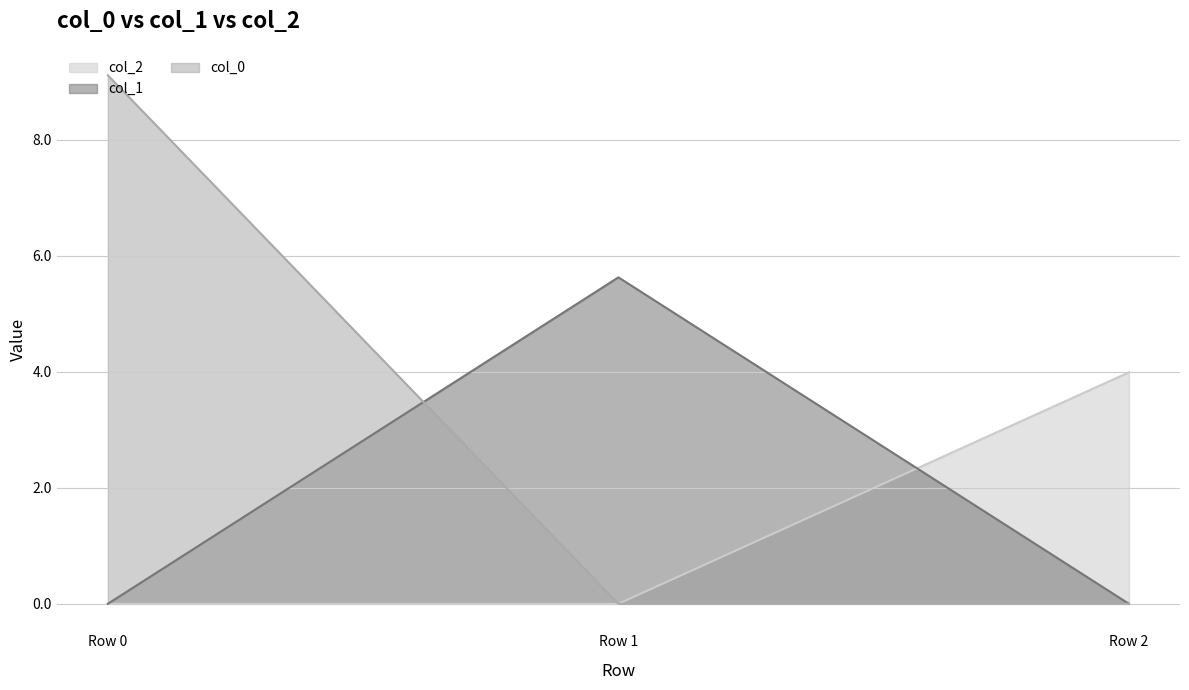

Count the number of categories in the chart.

3